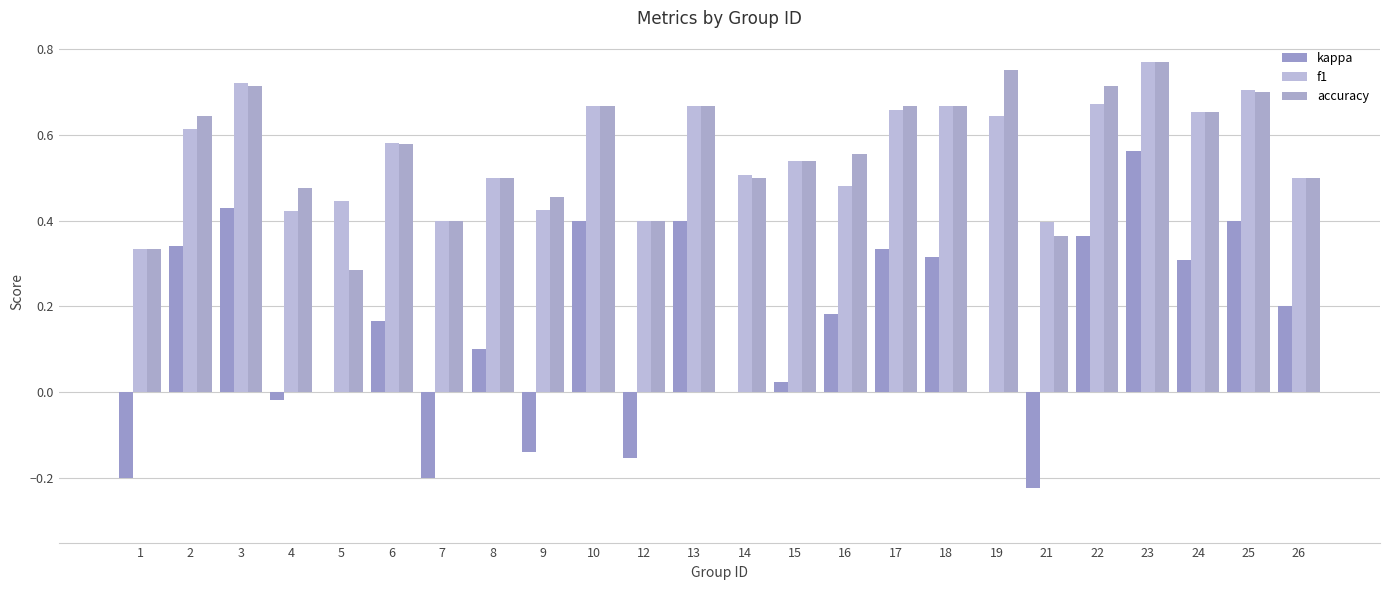

Reading right to left, transcribe all the data shown in this chart.

kappa: 26=0.2	25=0.4	24=0.3	23=0.6	22=0.4	21=-0.2	19=0.0	18=0.3	17=0.3	16=0.2	15=0.0	14=0.0	13=0.4	12=-0.2	10=0.4	9=-0.1	8=0.1	7=-0.2	6=0.2	5=0.0	4=-0.0	3=0.4	2=0.3	1=-0.2
f1: 26=0.5	25=0.7	24=0.7	23=0.8	22=0.7	21=0.4	19=0.6	18=0.7	17=0.7	16=0.5	15=0.5	14=0.5	13=0.7	12=0.4	10=0.7	9=0.4	8=0.5	7=0.4	6=0.6	5=0.4	4=0.4	3=0.7	2=0.6	1=0.3
accuracy: 26=0.5	25=0.7	24=0.7	23=0.8	22=0.7	21=0.4	19=0.8	18=0.7	17=0.7	16=0.6	15=0.5	14=0.5	13=0.7	12=0.4	10=0.7	9=0.5	8=0.5	7=0.4	6=0.6	5=0.3	4=0.5	3=0.7	2=0.6	1=0.3